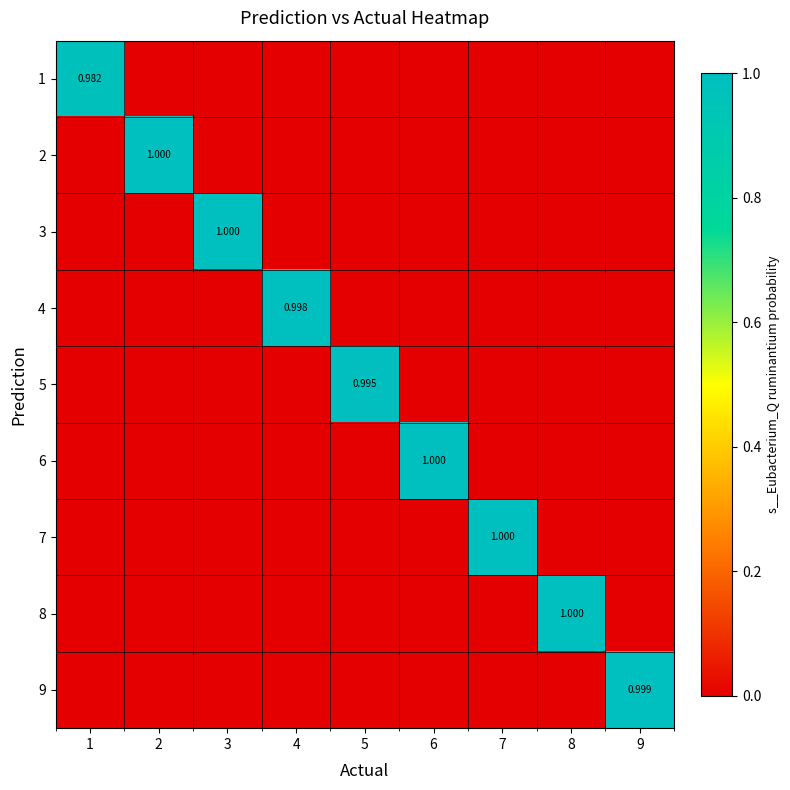

At 1, list the series in order from smallest to largest.

2, 3, 4, 5, 6, 7, 8, 9, 1